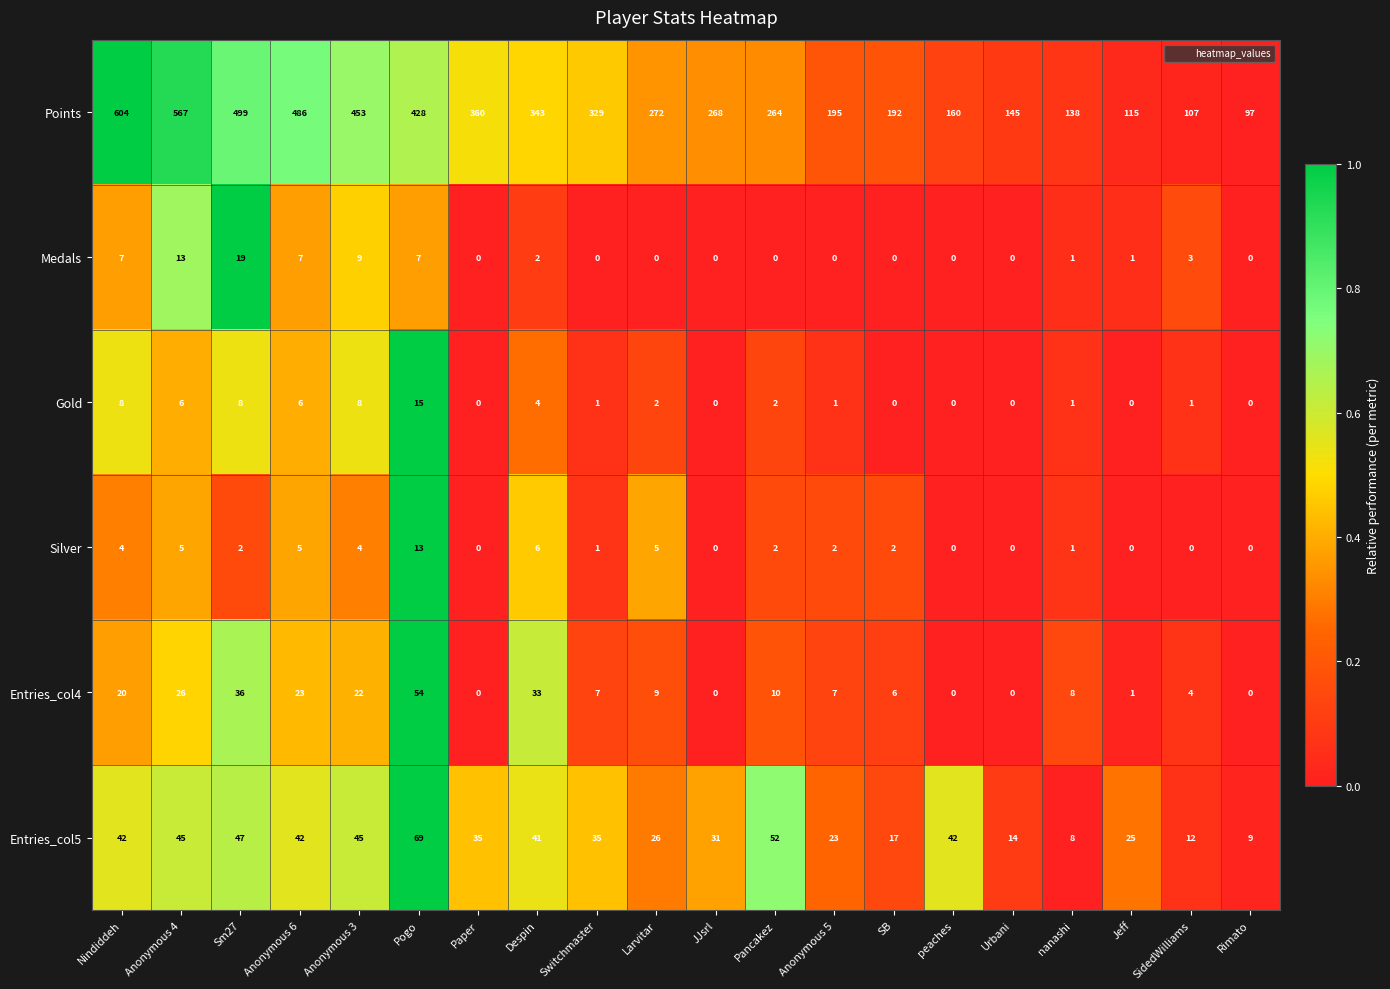

What is the spread (max minus min) of values at Switchmaster?

329